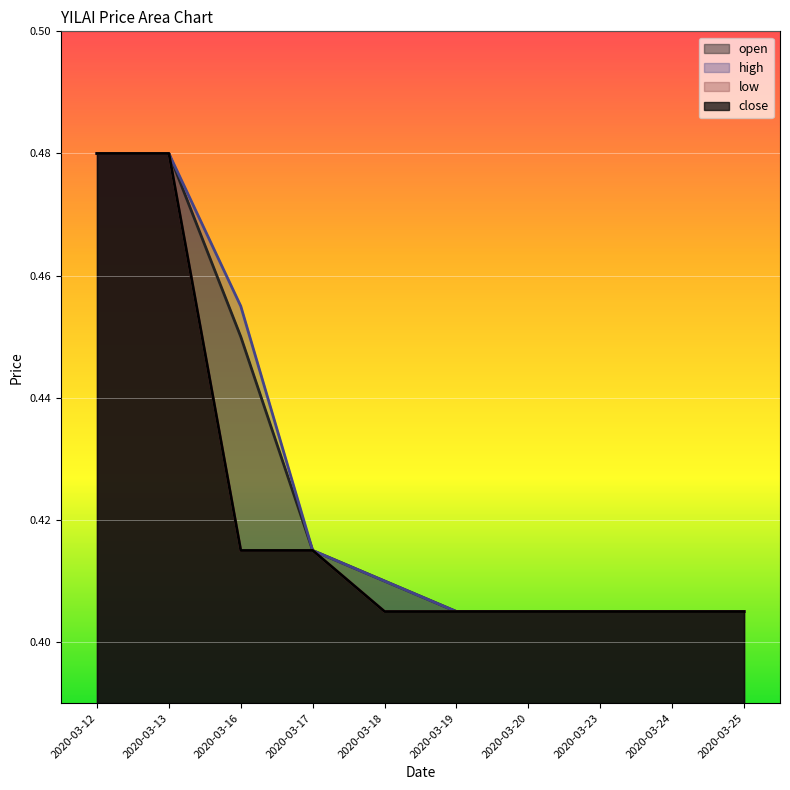

The value of close at 2020-03-13 is 0.8. True or false?

False